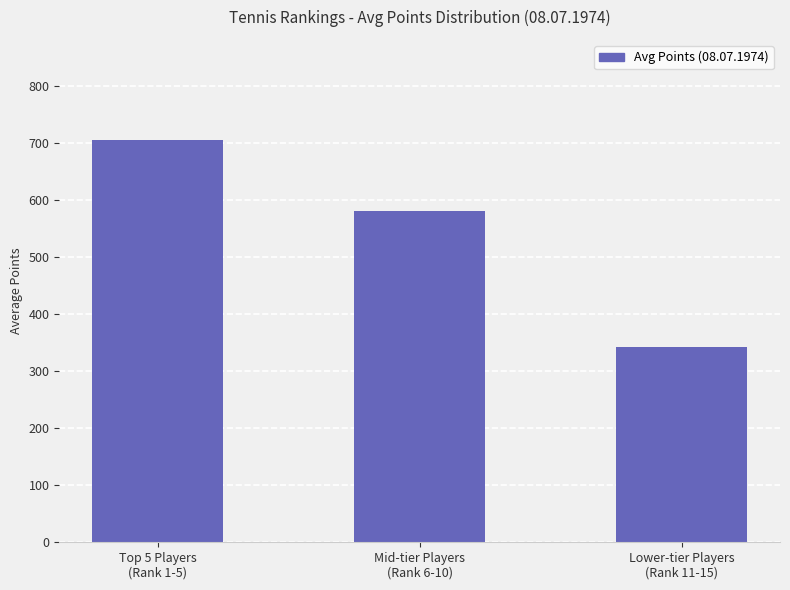

True or false: the data shows 1013.1 at Mid-tier Players
(Rank 6-10).

False